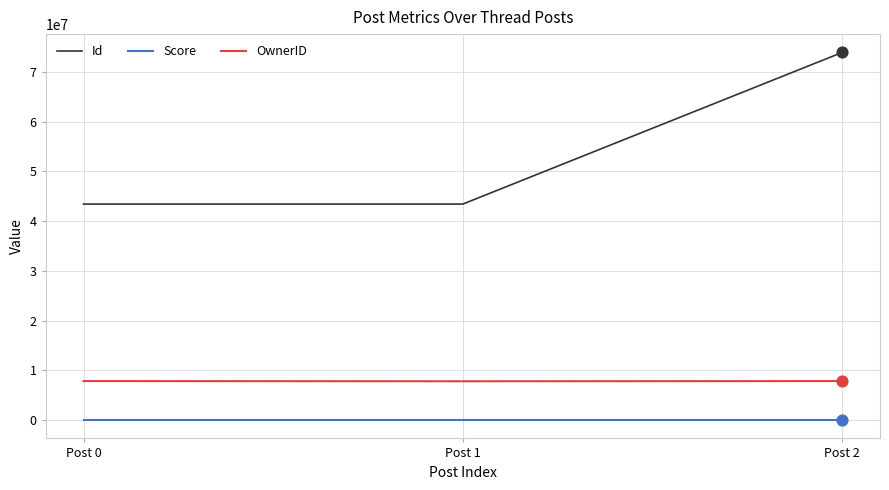

Is the value of OwnerID at Post 1 greater than the value of Score at Post 2?

Yes